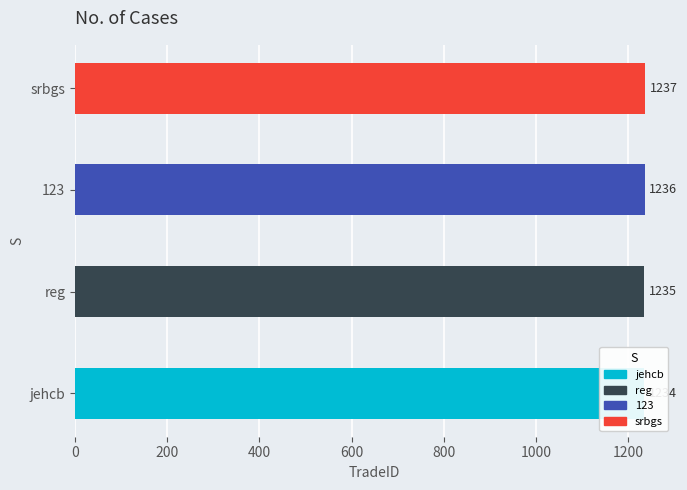

What is the difference between the values at reg and 123?

1